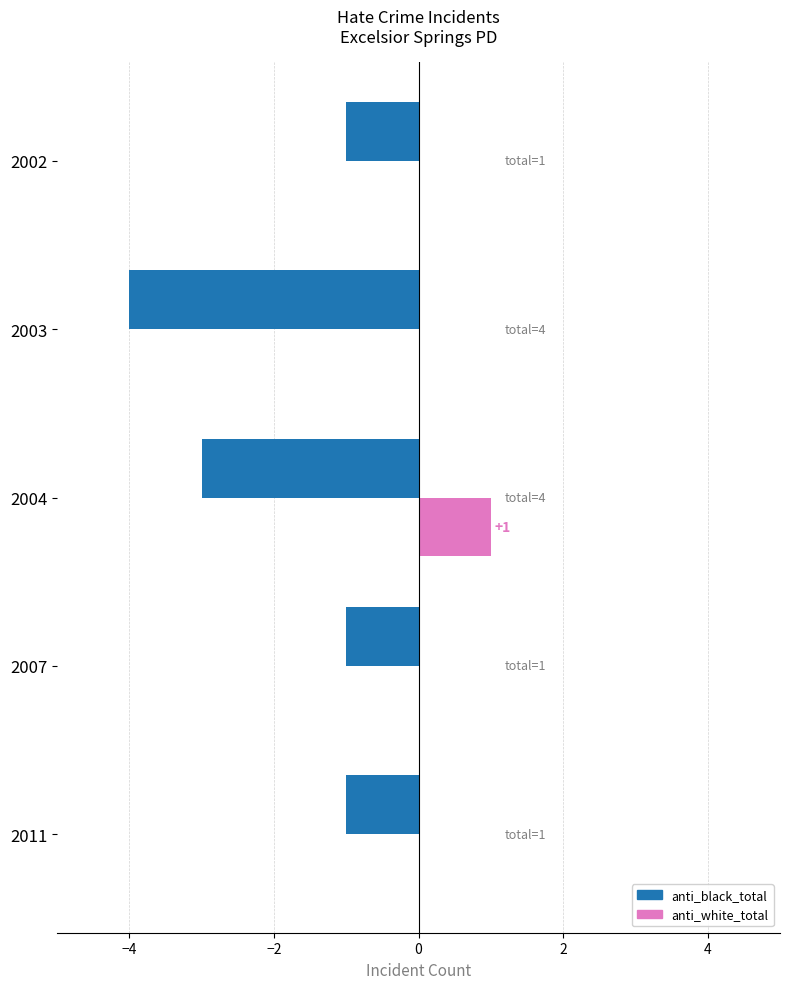

Is the value of anti_white_total at 2004 greater than the value of anti_black_total at 2007?

Yes